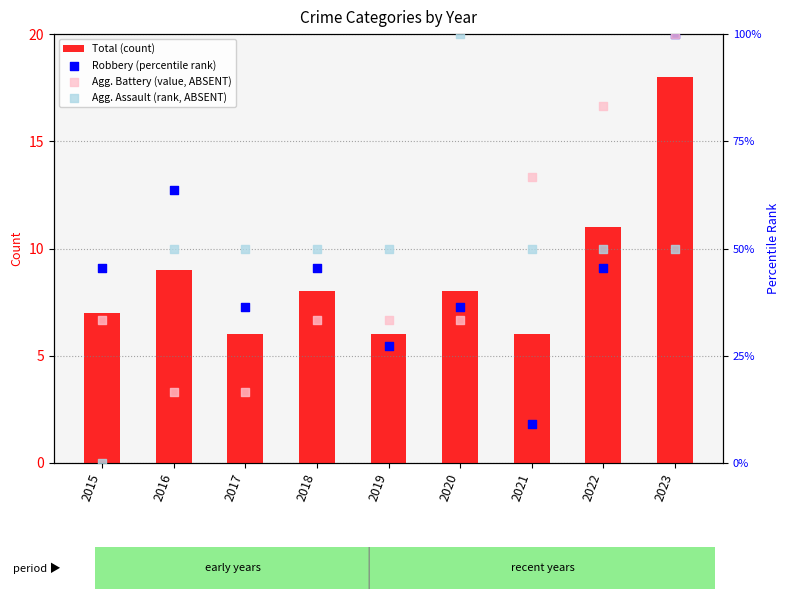

At which category is the sum across all series the highest?

2023